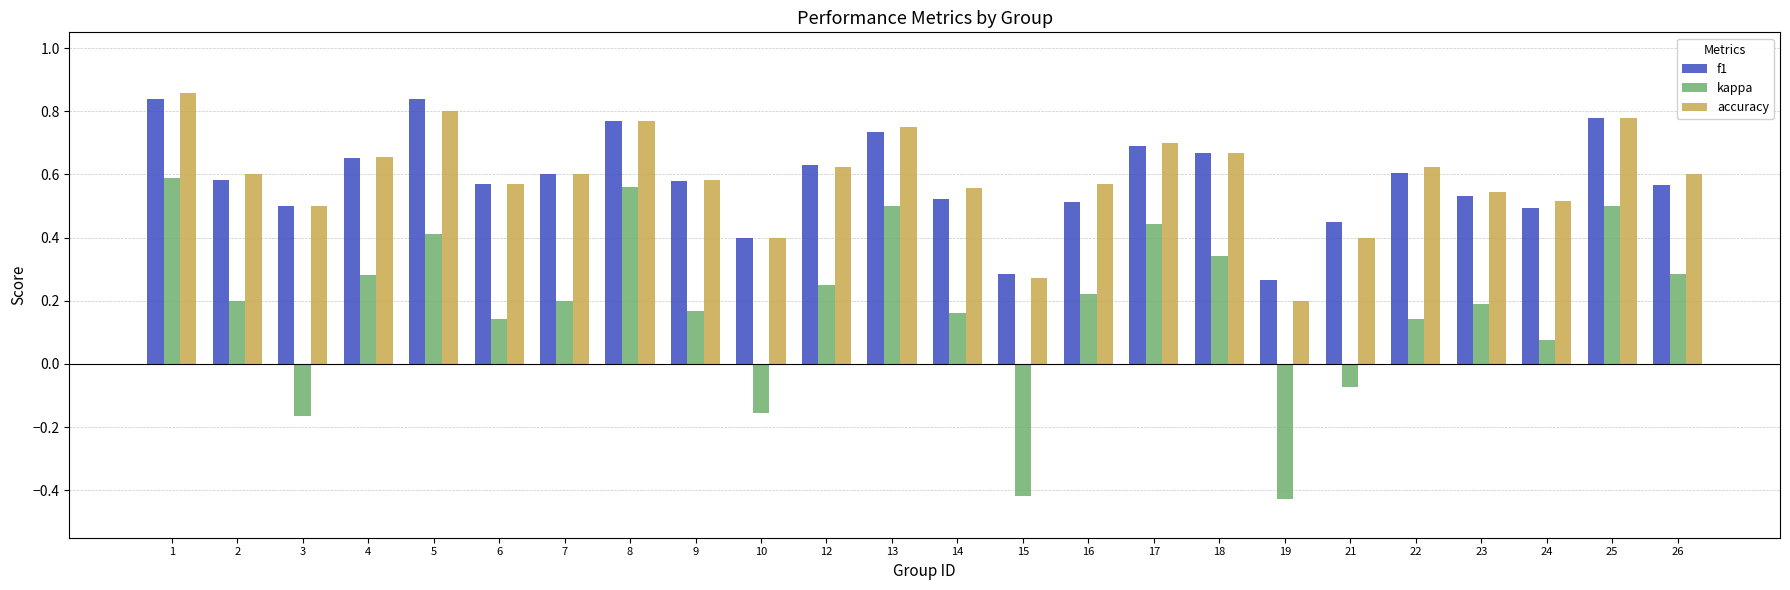

At how many categories does at least one series exceed 0?

24